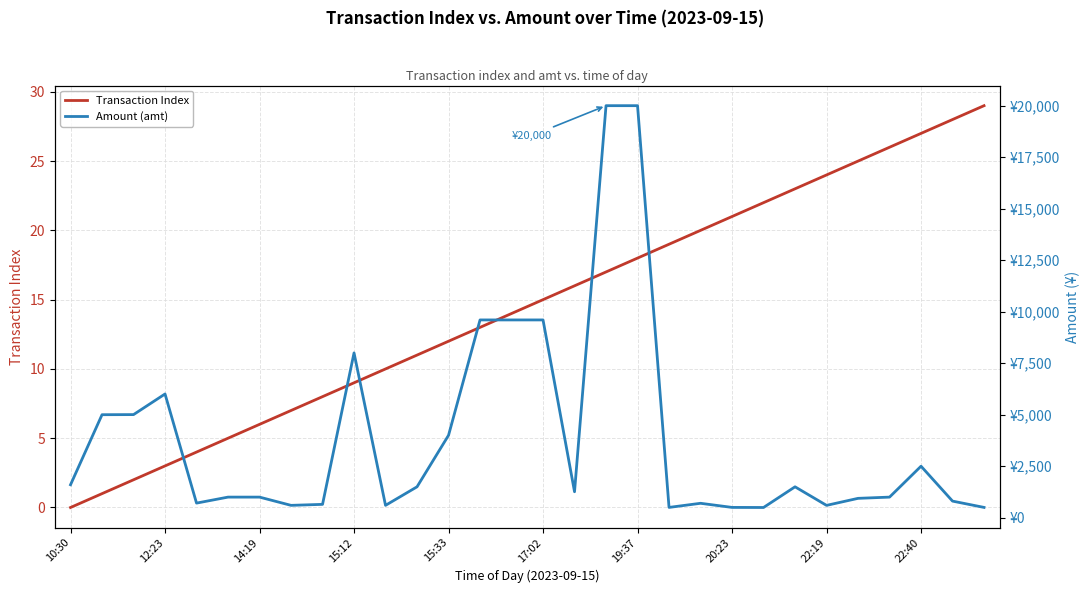

Reading left to right, transcribe all the data shown in this chart.

Transaction Index: 0	1	2	3	4	5	6	7	8	9	10	11	12	13	14	15	16	17	18	19	20	21	22	23	24	25	26	27	28	29
Amount (amt): 1600	5000	5005	6006	709	1000	1000	600	648	8000	600	1500	4000	9600	9600	9600	1260	20000	20000	500	700	500	496	1500	599	940	1000	2500	806	500